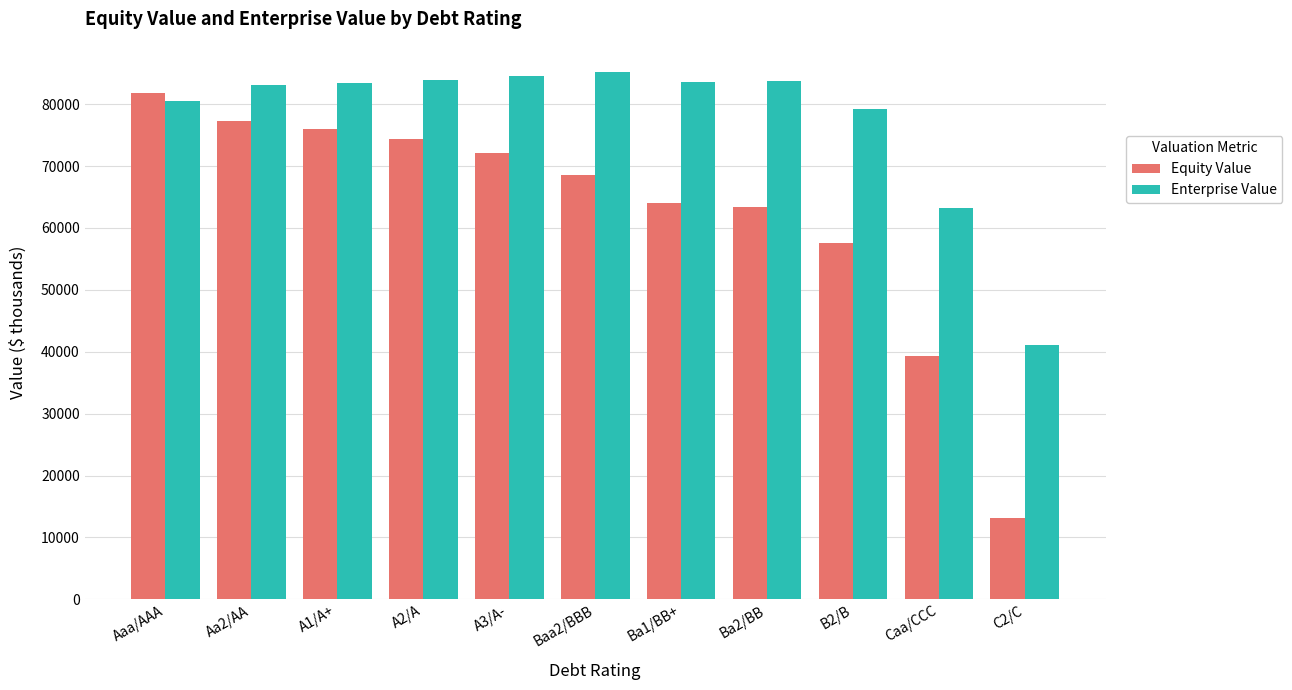

Read the Enterprise Value value at A3/A-.

84623.0